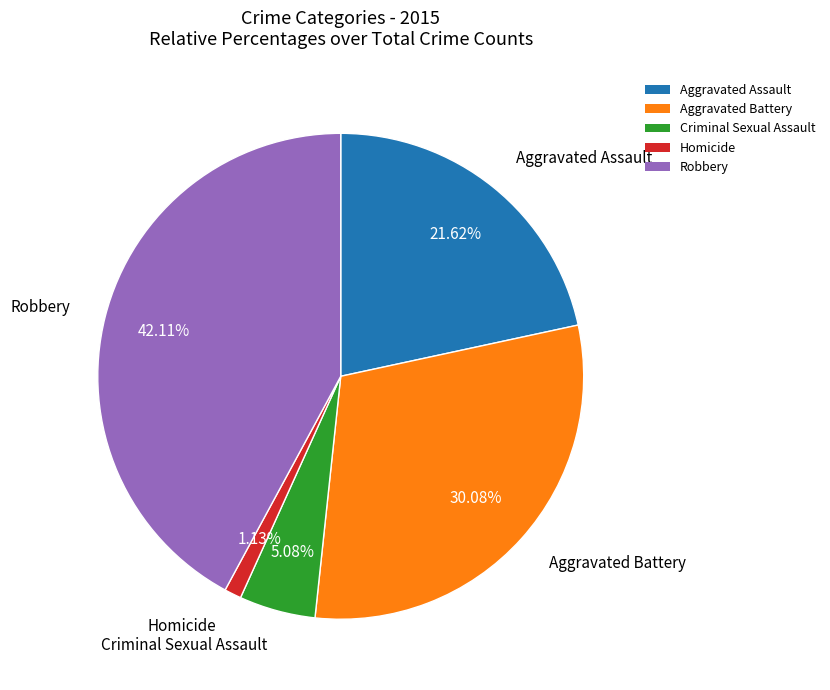

To the nearest percent, what is the difference between the Robbery and Aggravated Battery slice percentages?

12%